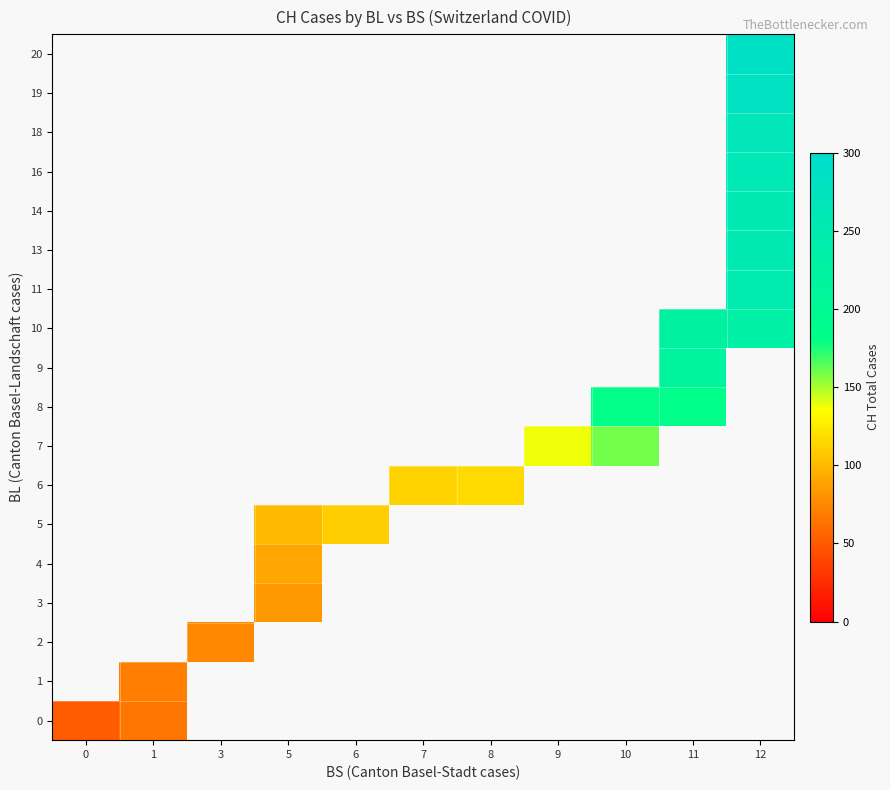

Rank the categories by 14 value from lowest to highest.

0, 1, 3, 5, 6, 7, 8, 9, 10, 11, 12